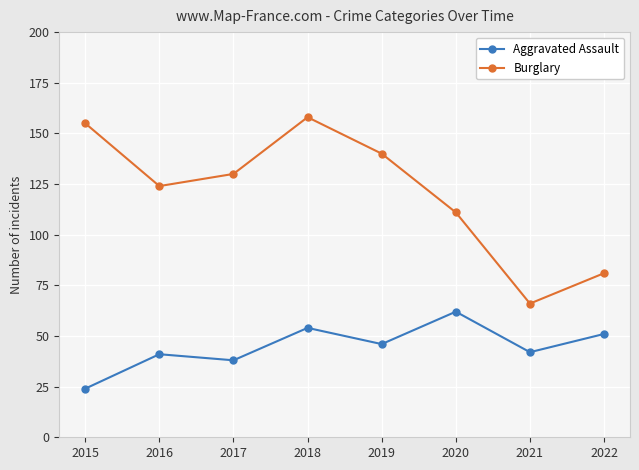

What value does the Burglary series have at 2020, to the nearest 10?

110